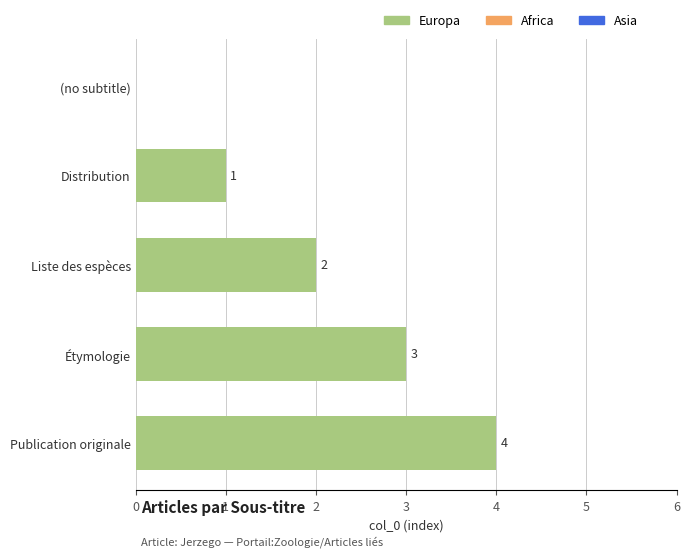

The chart shows a value of 0 at (no subtitle). True or false?

True